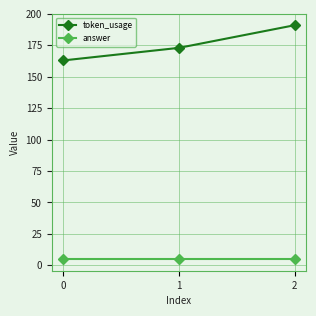

What are all the series names shown in the legend?

token_usage, answer